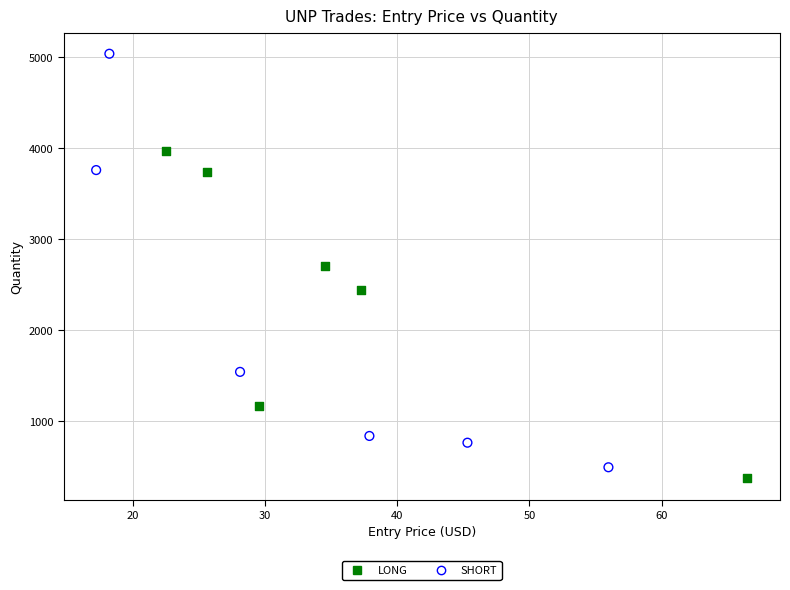

Which series reaches the minimum Y coordinate?

LONG